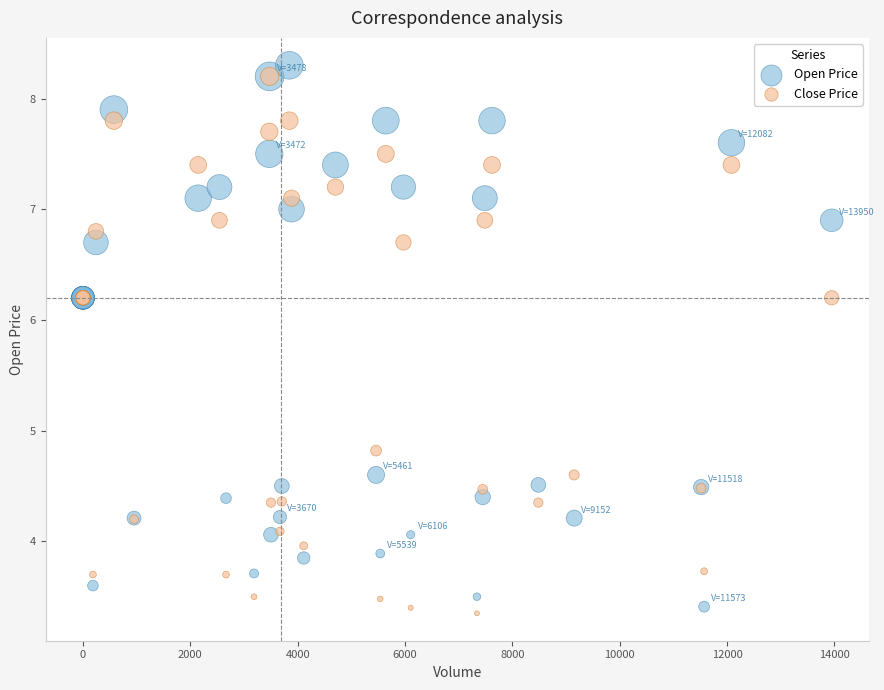

In the Open Price series, what Y value is closest to 5?

4.6